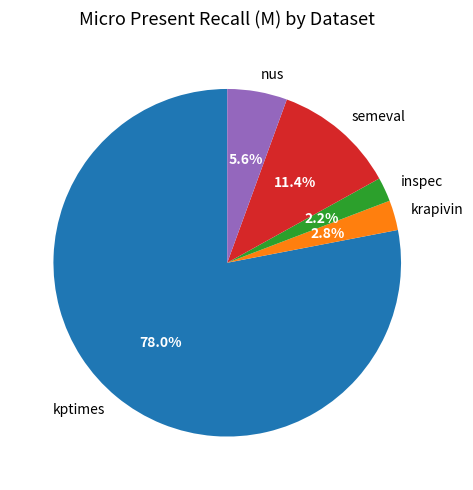

To the nearest percent, what portion does krapivin represent?

3%